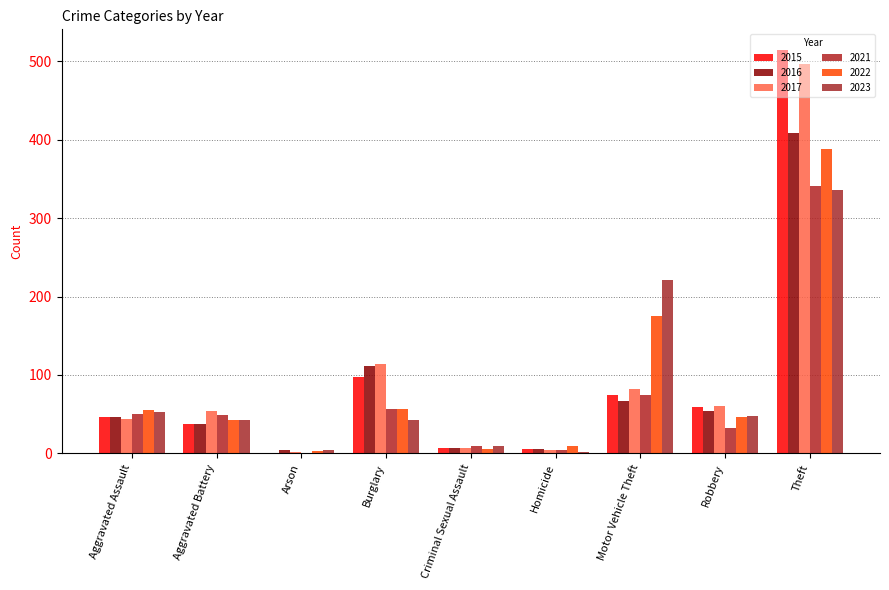

How many groups of bars are there?

9